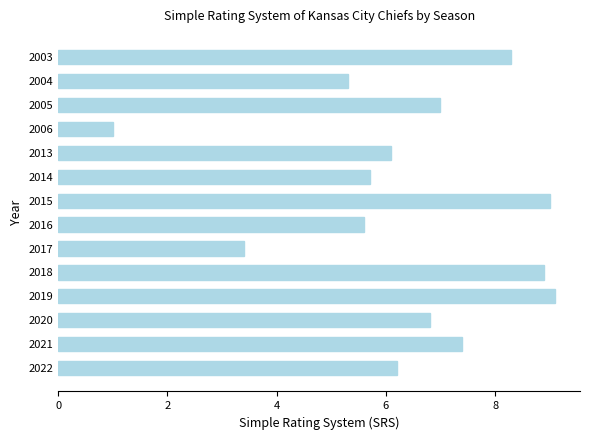

Reading bottom to top, what are all the values shown in this chart?

6.2	7.4	6.8	9.1	8.9	3.4	5.6	9.0	5.7	6.1	1.0	7.0	5.3	8.3